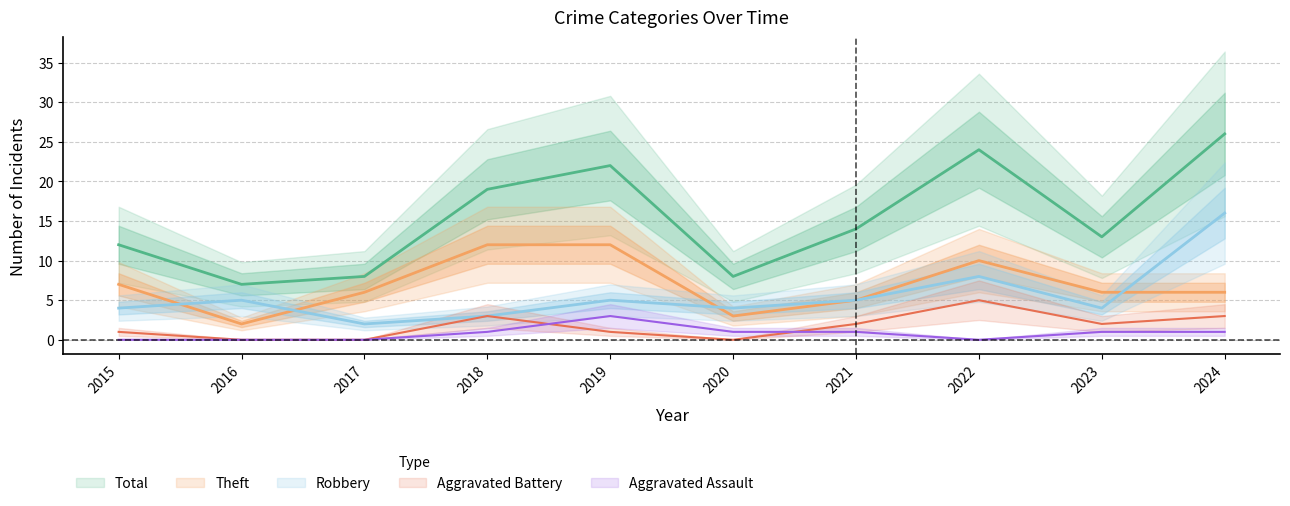

Reading right to left, list all the values displayed in this chart.

Robbery: 16	4	8	5	4	5	3	2	5	4
Theft: 6	6	10	5	3	12	12	6	2	7
Total: 26	13	24	14	8	22	19	8	7	12
Aggravated Assault: 1	1	0	1	1	3	1	0	0	0
Aggravated Battery: 3	2	5	2	0	1	3	0	0	1